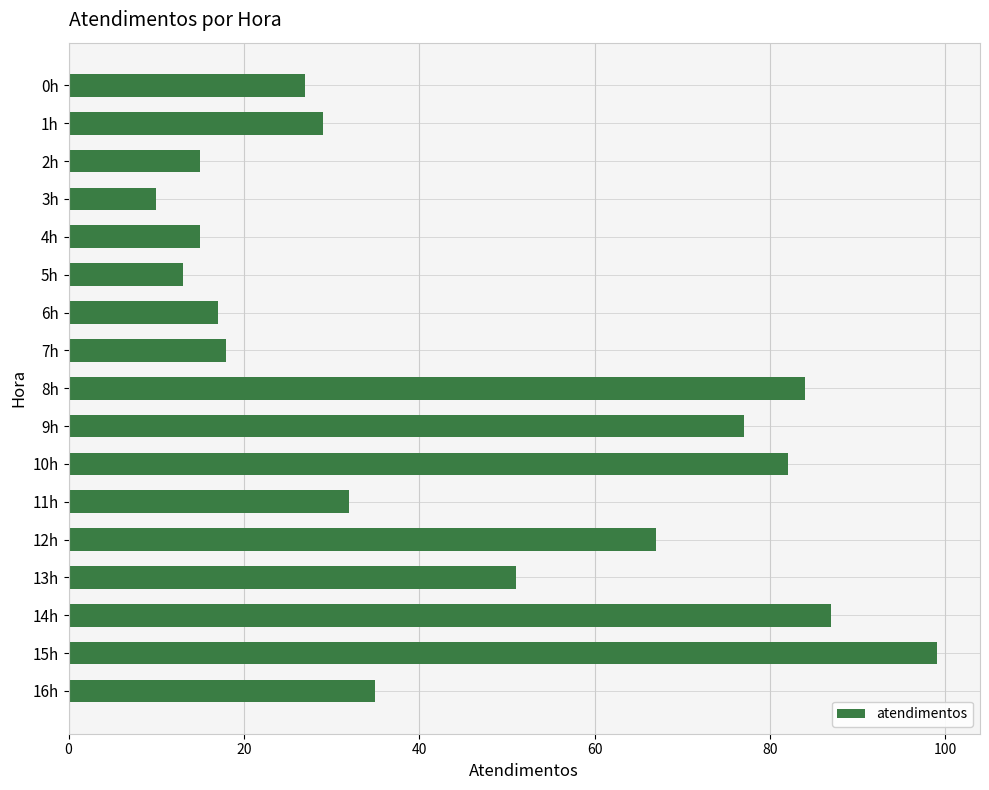

Reading bottom to top, what are all the values shown in this chart?

35	99	87	51	67	32	82	77	84	18	17	13	15	10	15	29	27